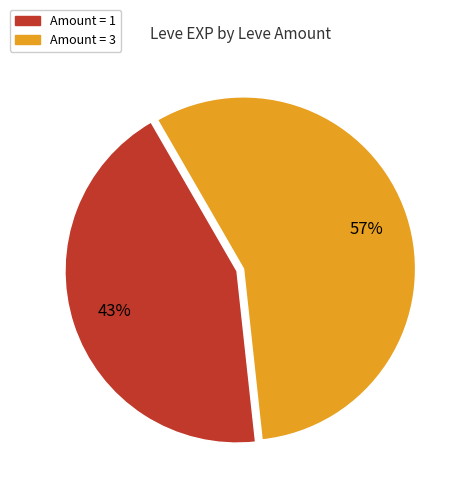

To the nearest percent, what is the average slice percentage?

50%